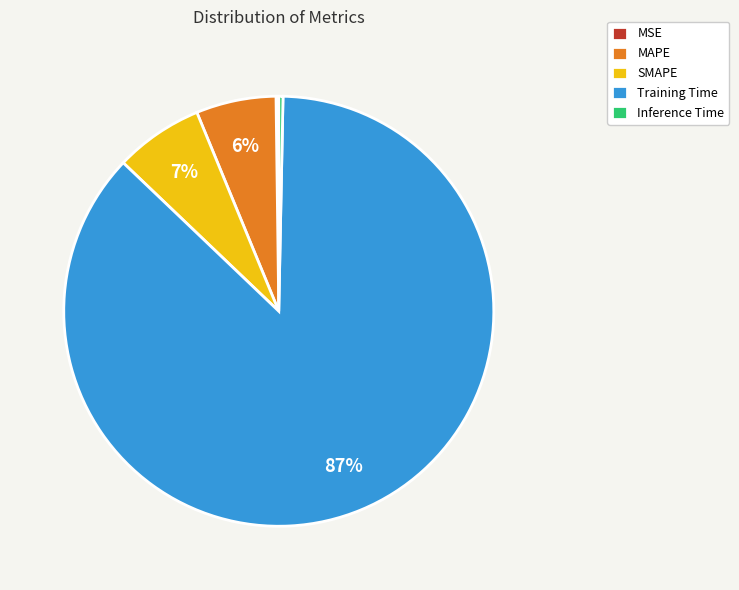

Which category has the biggest portion of the pie?

Training Time